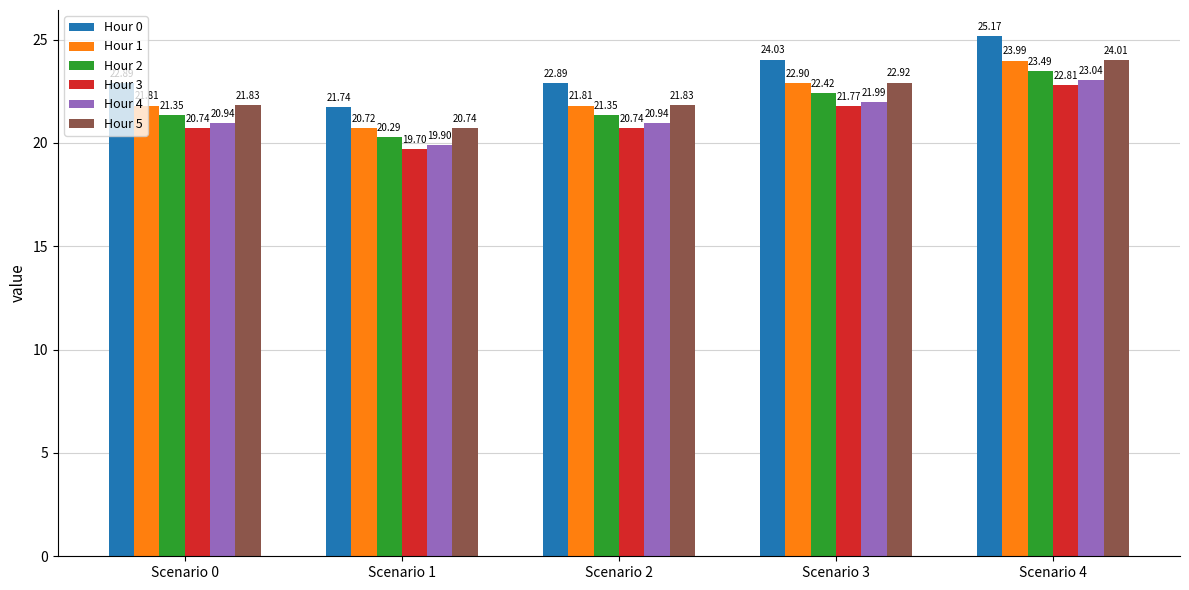

Between Scenario 1 and Scenario 2, which series saw the biggest shift?

Hour 0